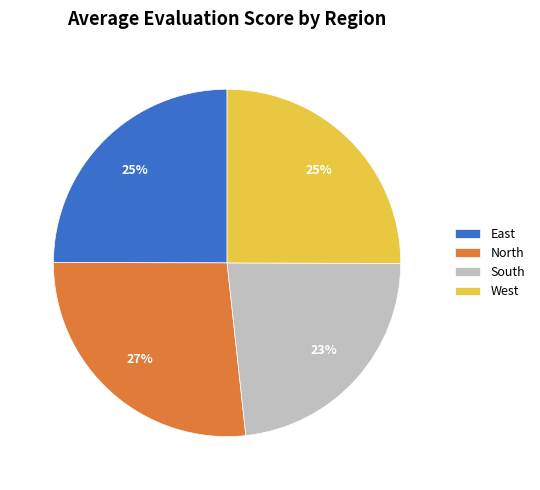

To the nearest percent, what is the difference between the South and North slice percentages?

4%